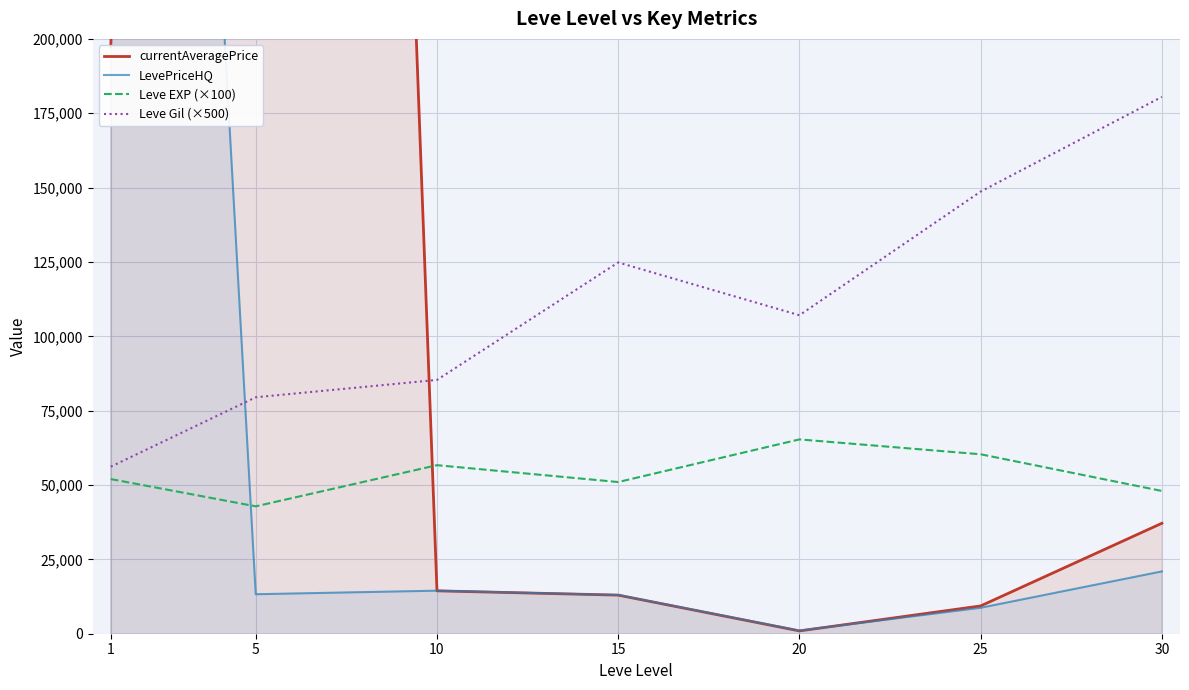

At which category is the sum across all series the highest?

5